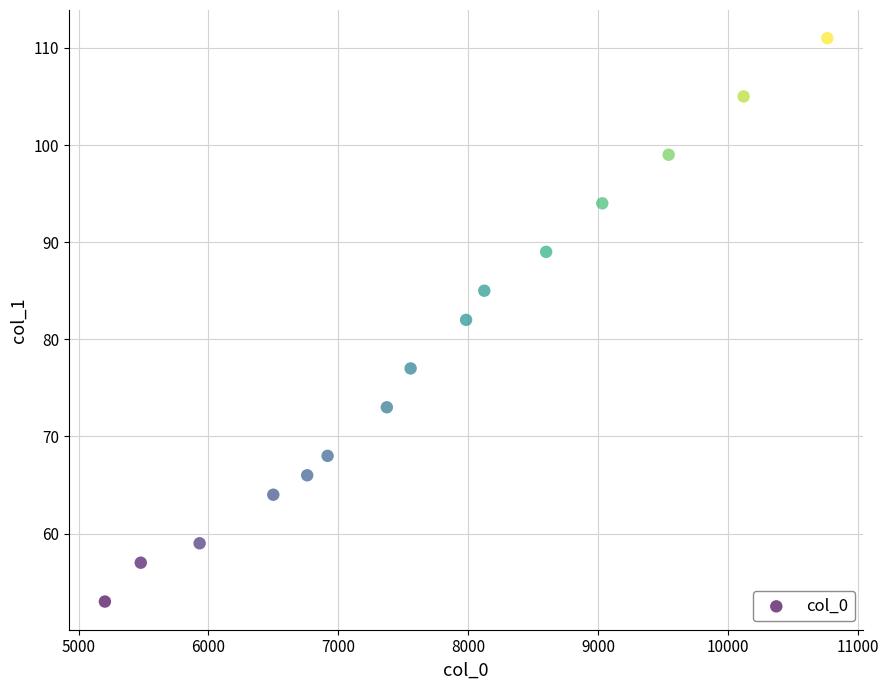

What is the range of Y values (max minus min)?

58